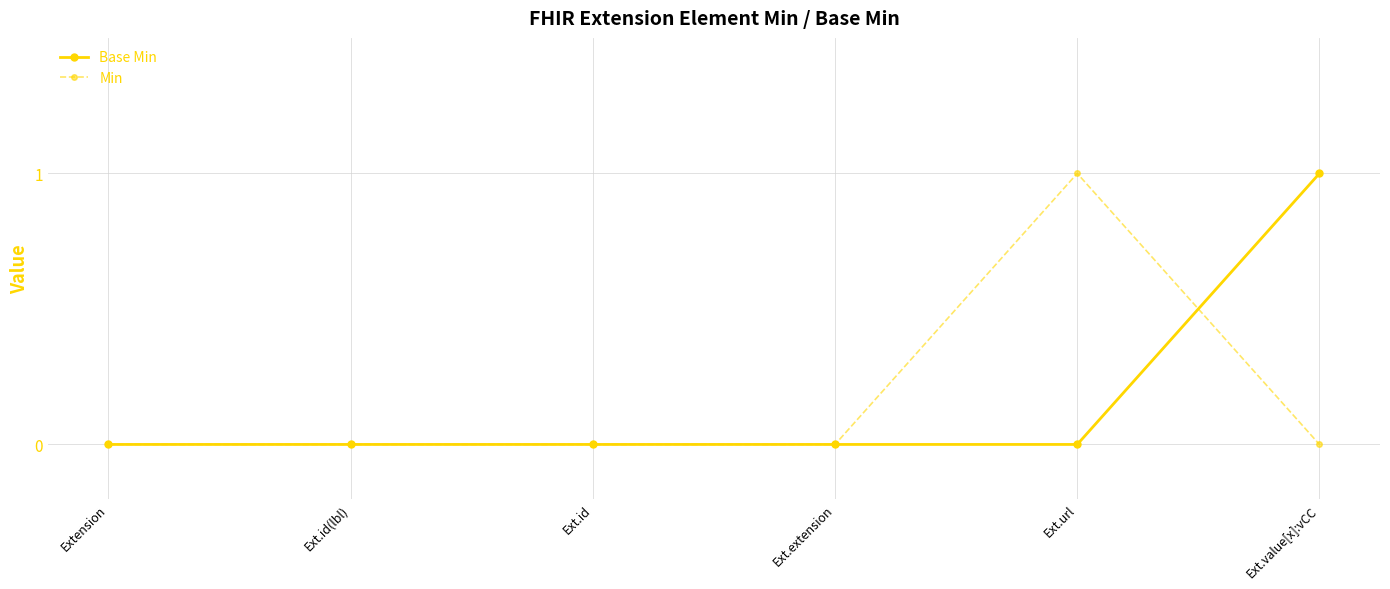

Which category has the highest value in the Base Min series?

Ext.value[x]:vCC